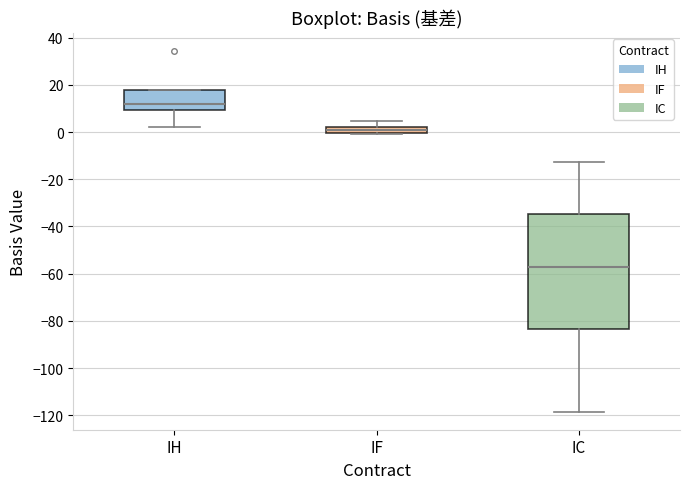

Where does the upper whisker of the box for IC end on the y-axis? The values are not printed on the chart, so give them approximately, as read against the axis.

-12